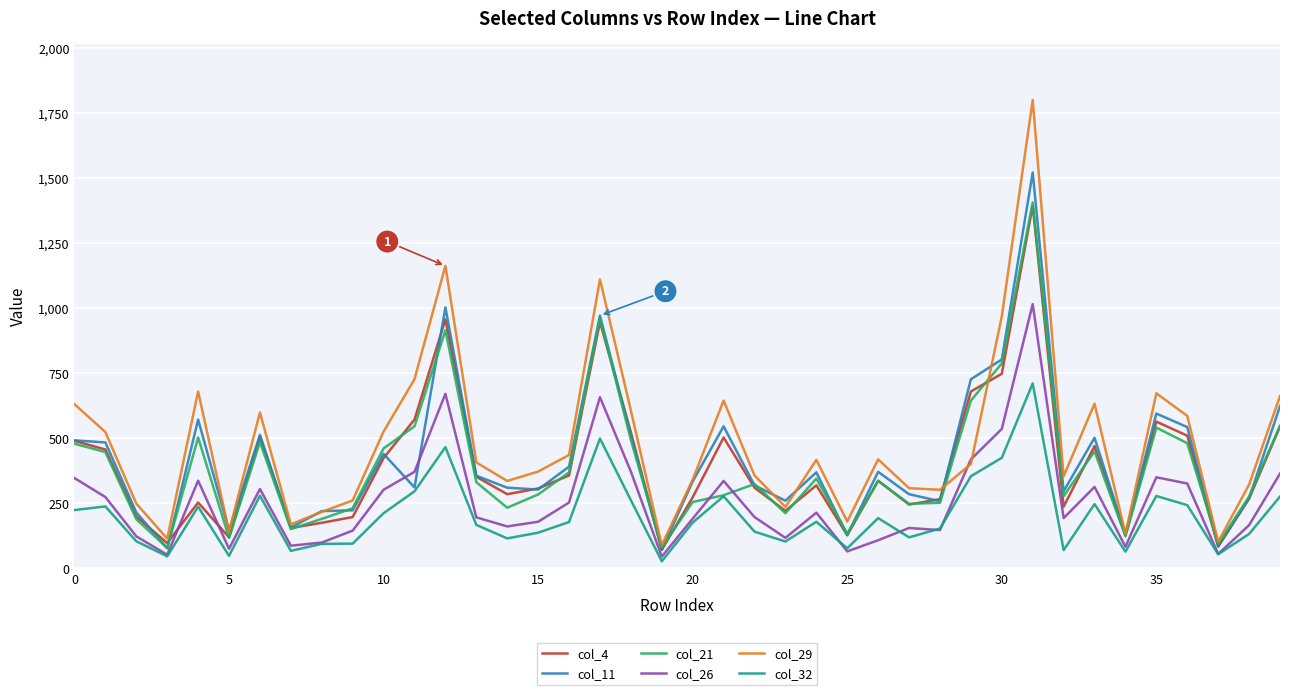

True or false: col_21 has more than 0 points higher than both neighbors.

True